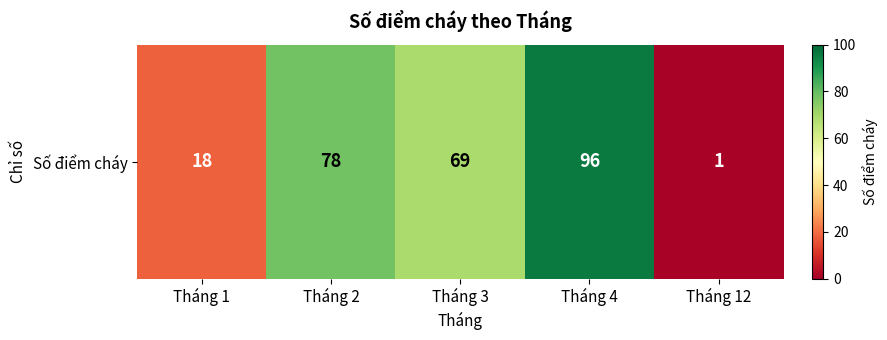

Reading right to left, transcribe all the data shown in this chart.

1	96	69	78	18